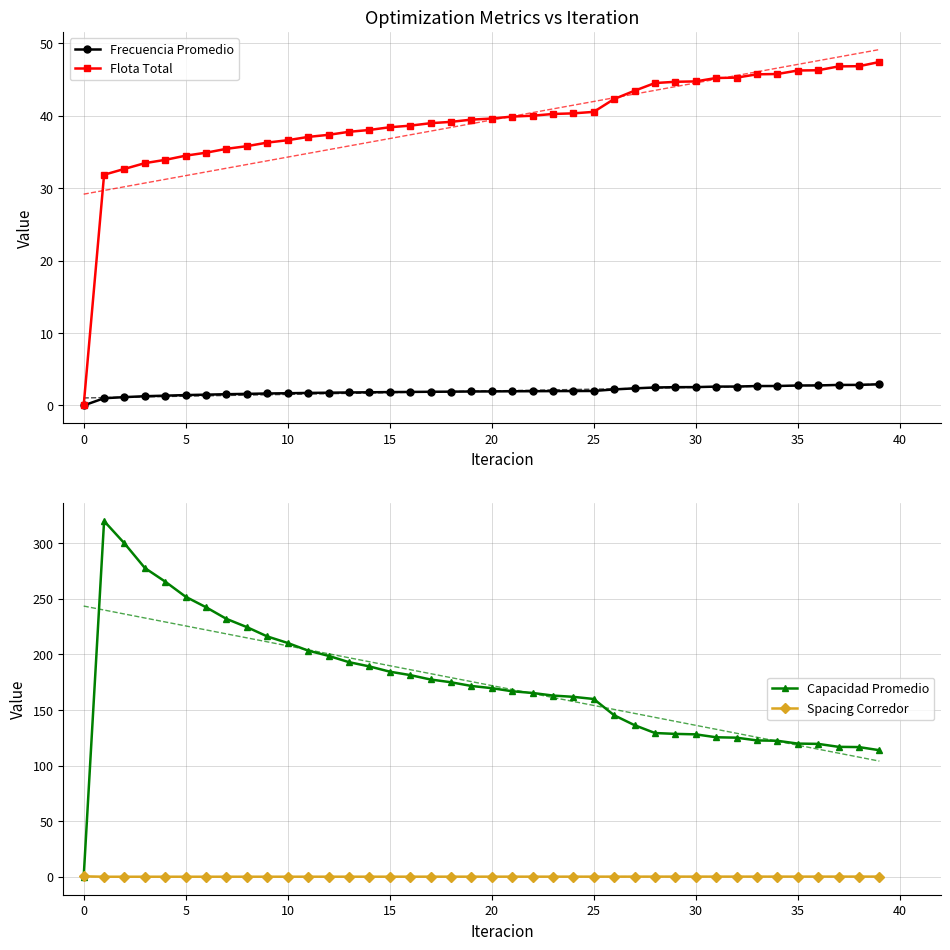

How many lines are shown in the chart?

4